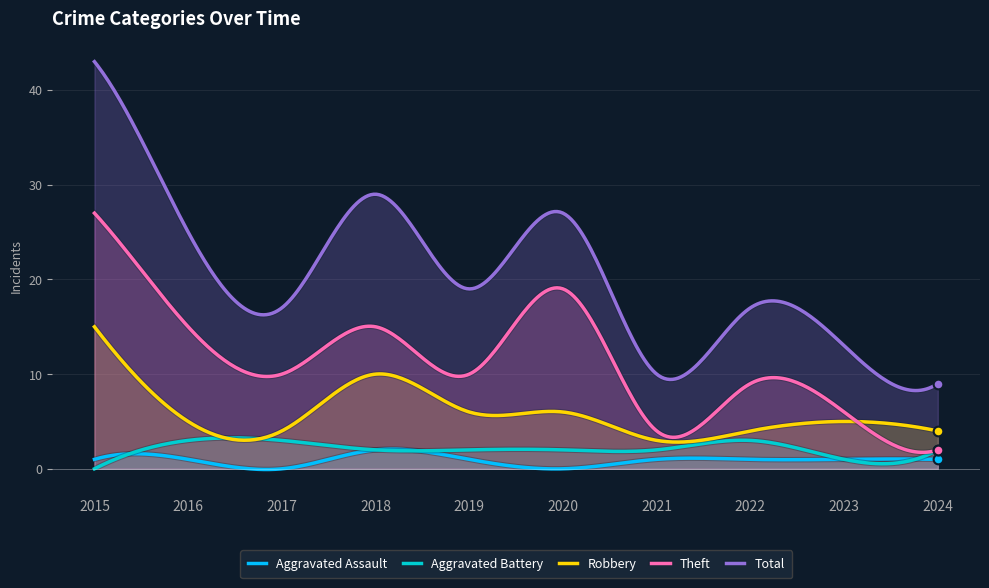

What is the maximum value for Theft?

27.0